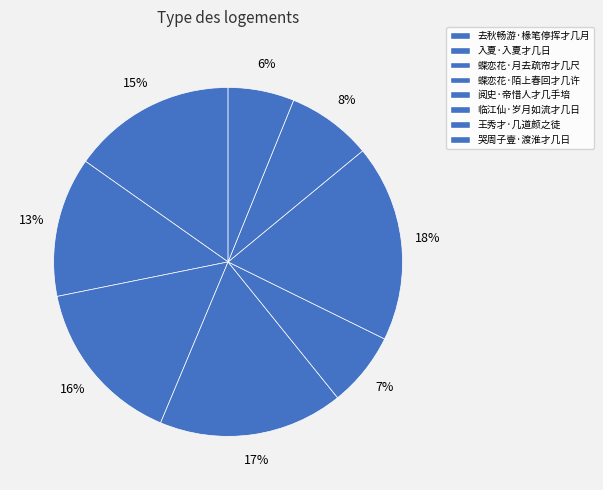

Is it true that 王秀才·几道颜之徒 is 1% of the pie?

False